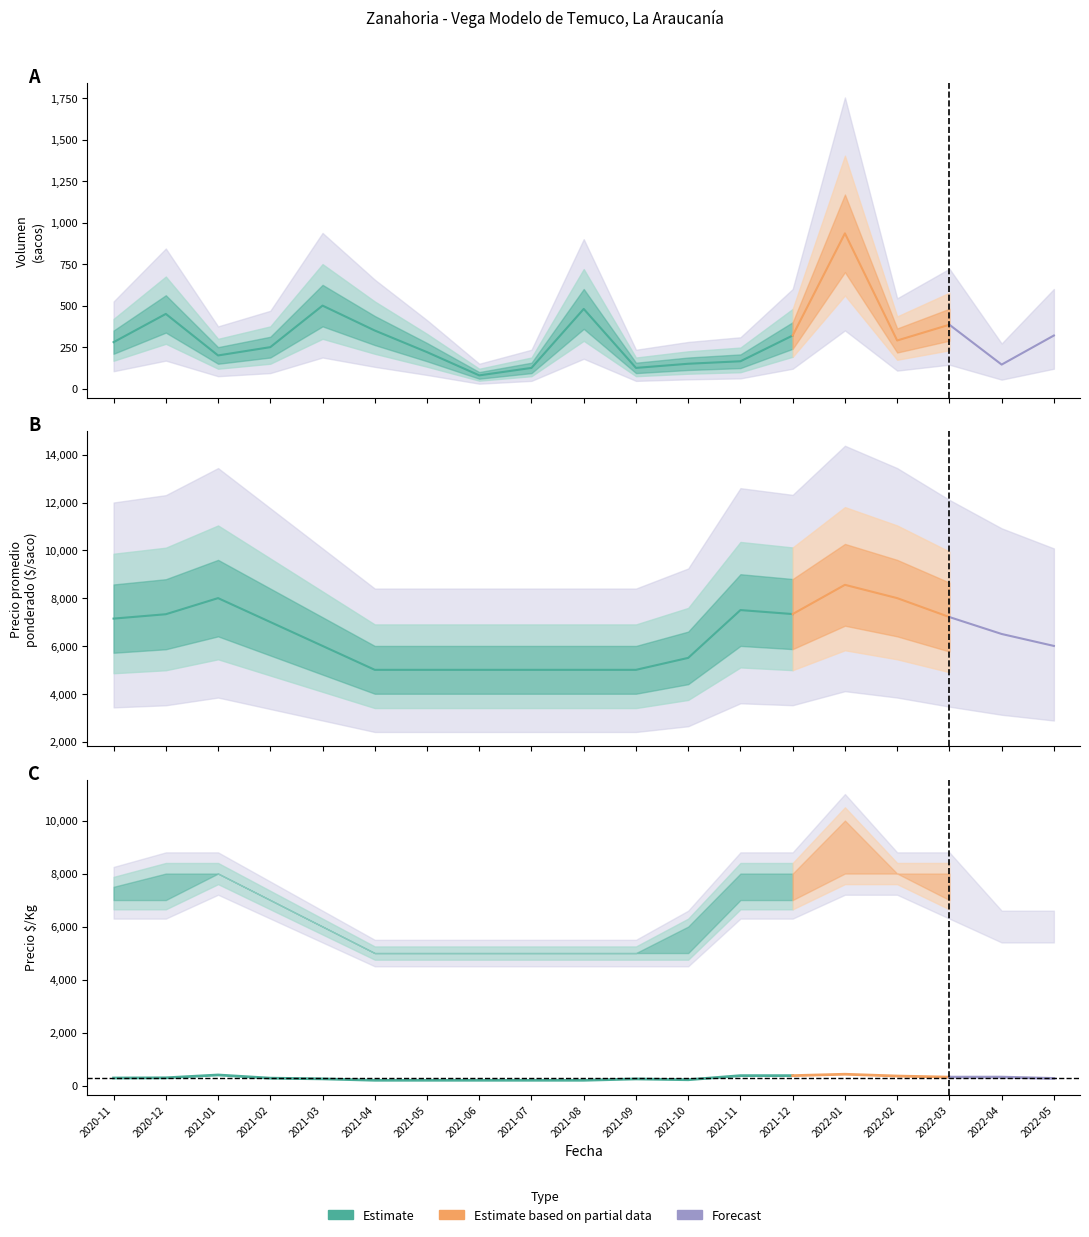

What is the label of the 2nd point from the left?

2020-12